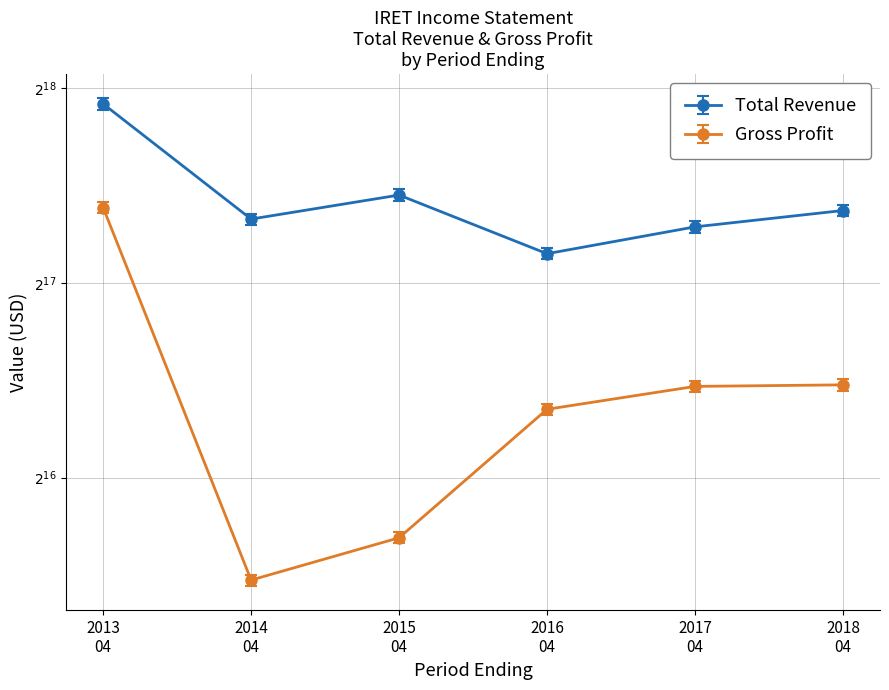

At how many categories does at least one series exceed 88465?

6